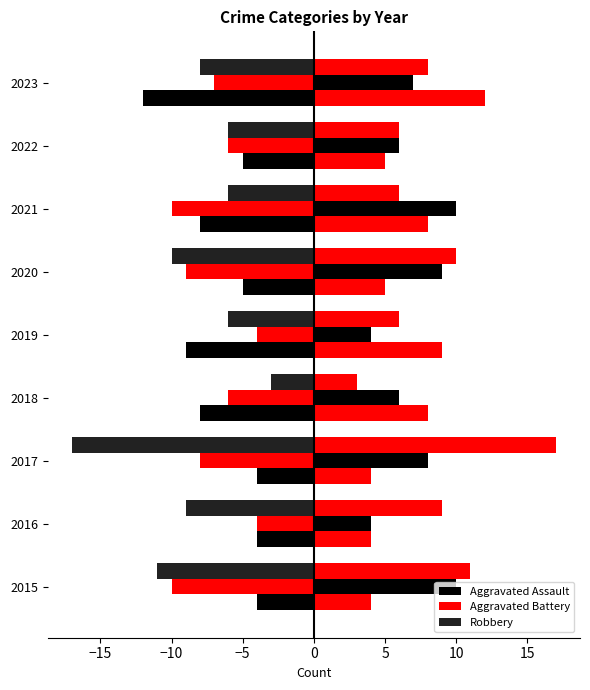

Rank the series by their average value, from highest to lowest.

Aggravated Assault, Aggravated Battery, Robbery